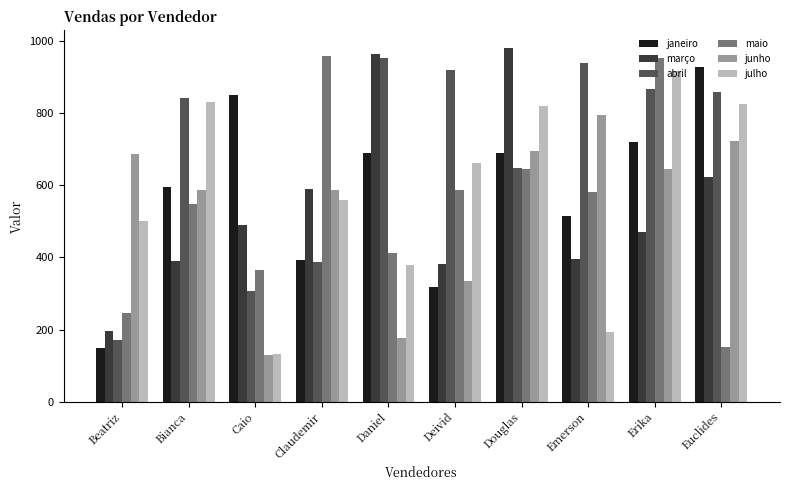

Which series has the largest range (max minus min)?

maio